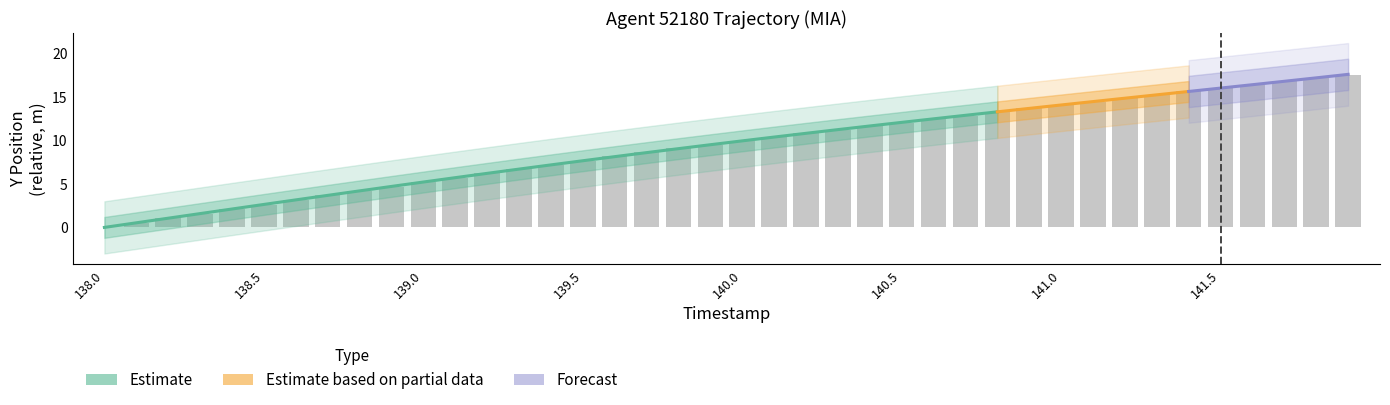

What is the greatest value displayed?

17.5